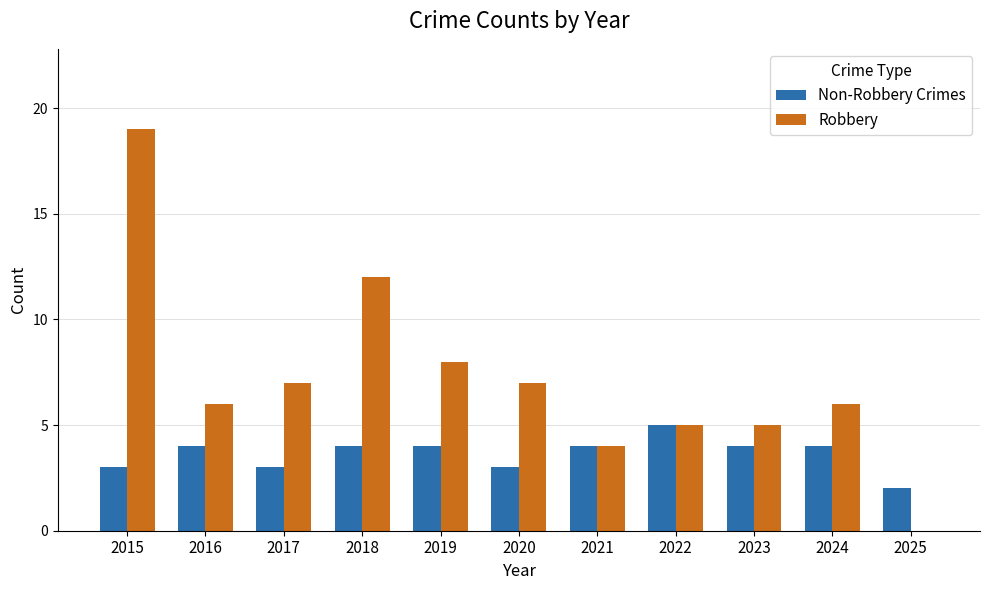

At which category is the sum across all series the highest?

2015